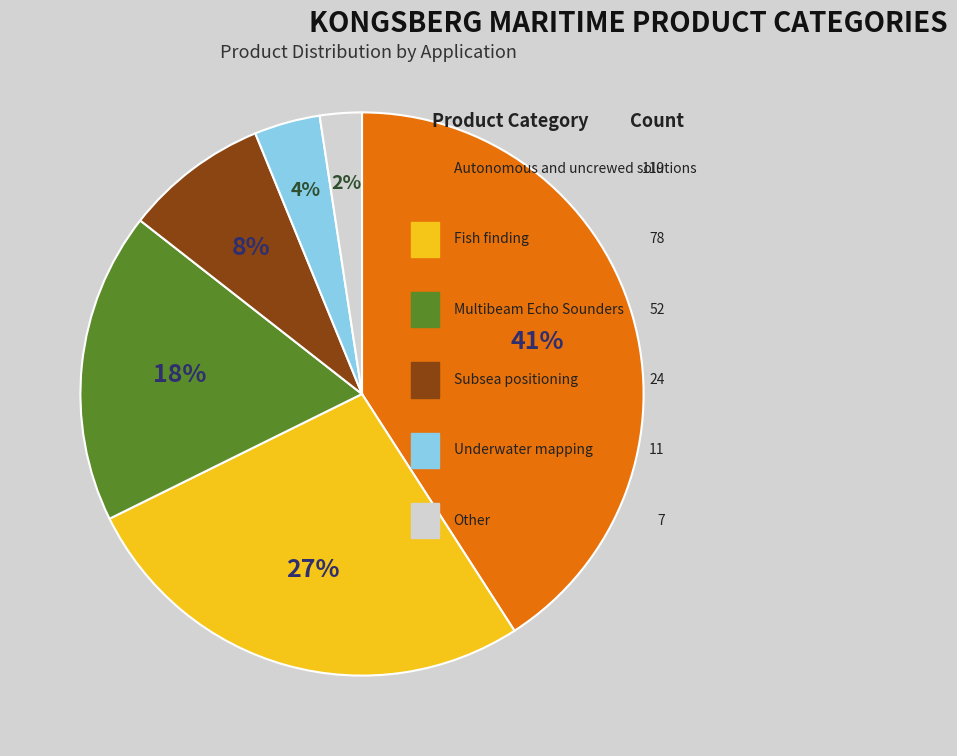

How many slices are in this pie chart?

6